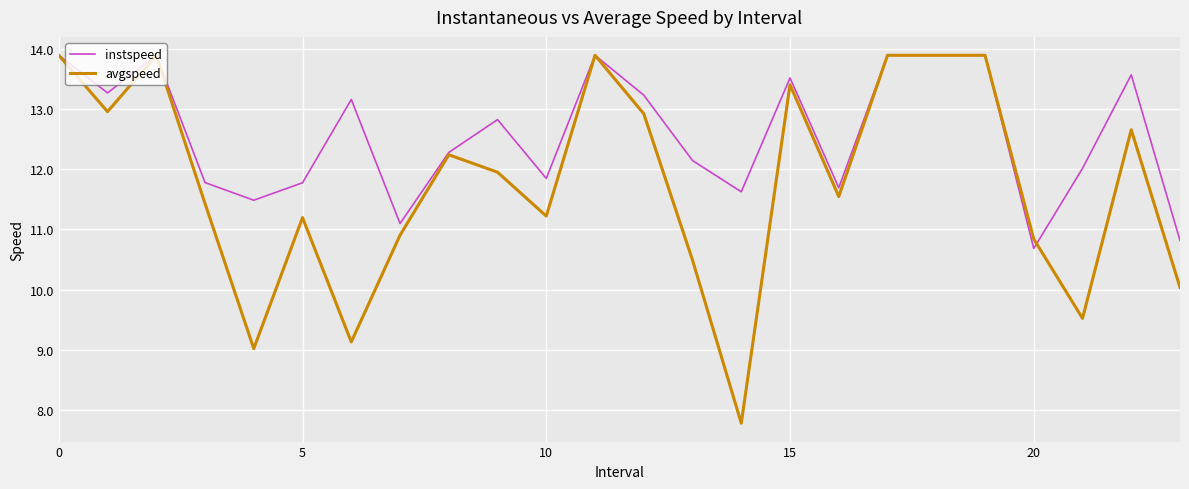

How many lines are shown in the chart?

2